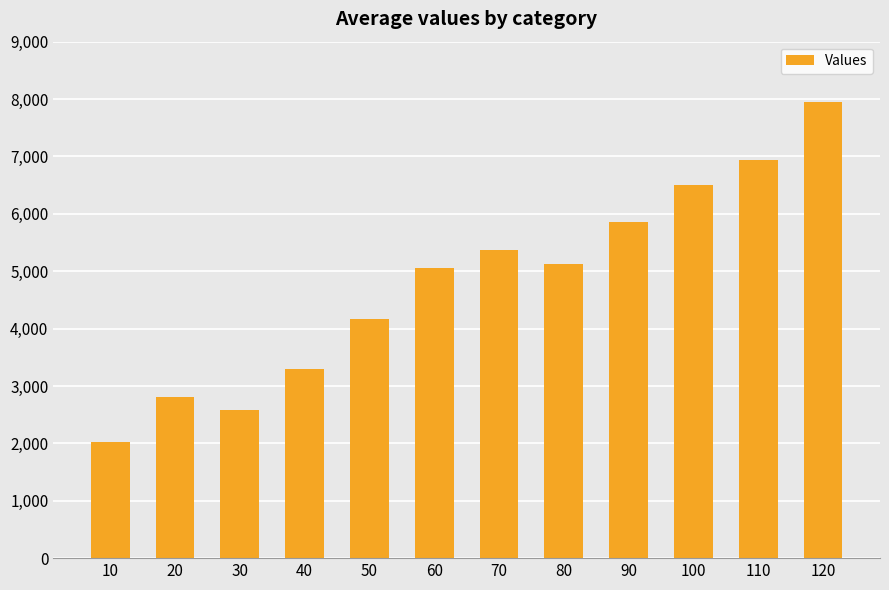

Reading right to left, extract all data points from this chart.

120=7943	110=6931	100=6496	90=5850	80=5118	70=5370	60=5059	50=4159	40=3294	30=2590	20=2812	10=2026